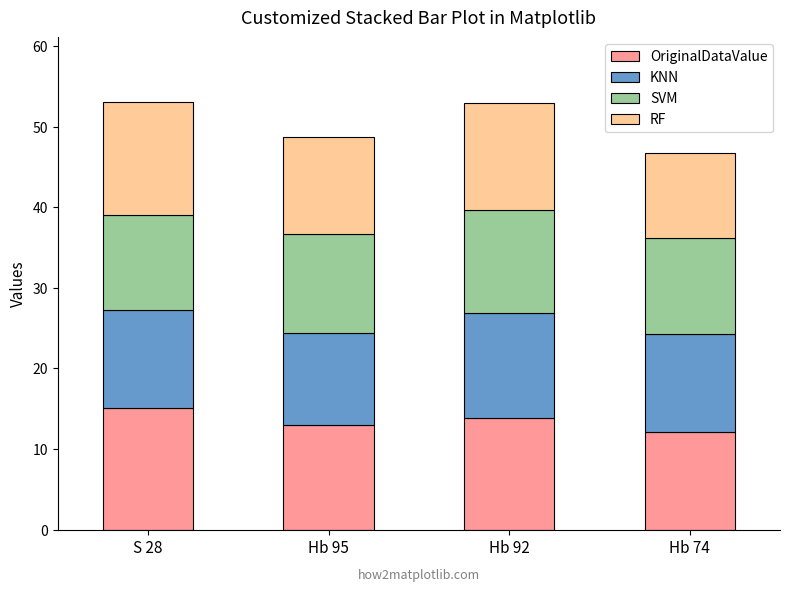

What is the difference between the OriginalDataValue values at S 28 and Hb 92?

1.3